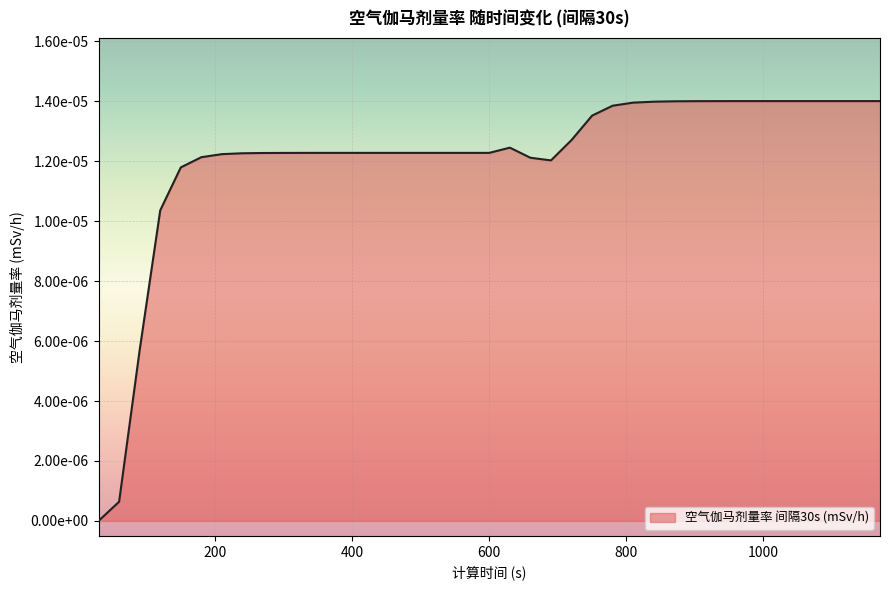

Which category has the highest value across all series?

1050